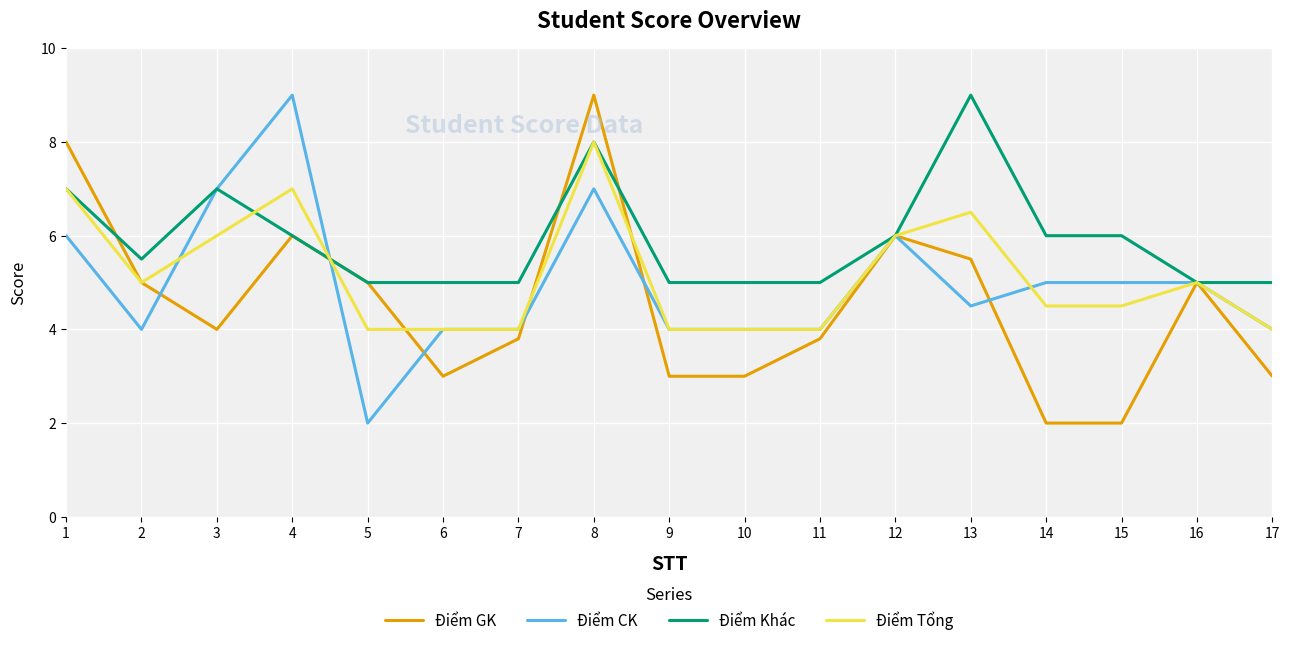

Does the chart display data point markers on the line(s)?

No